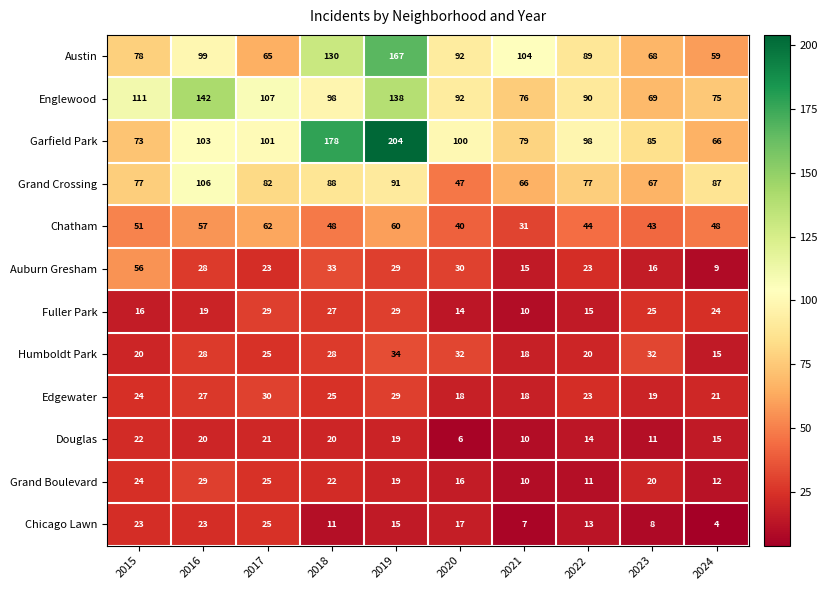

What is the spread (max minus min) of values at 2021?

97